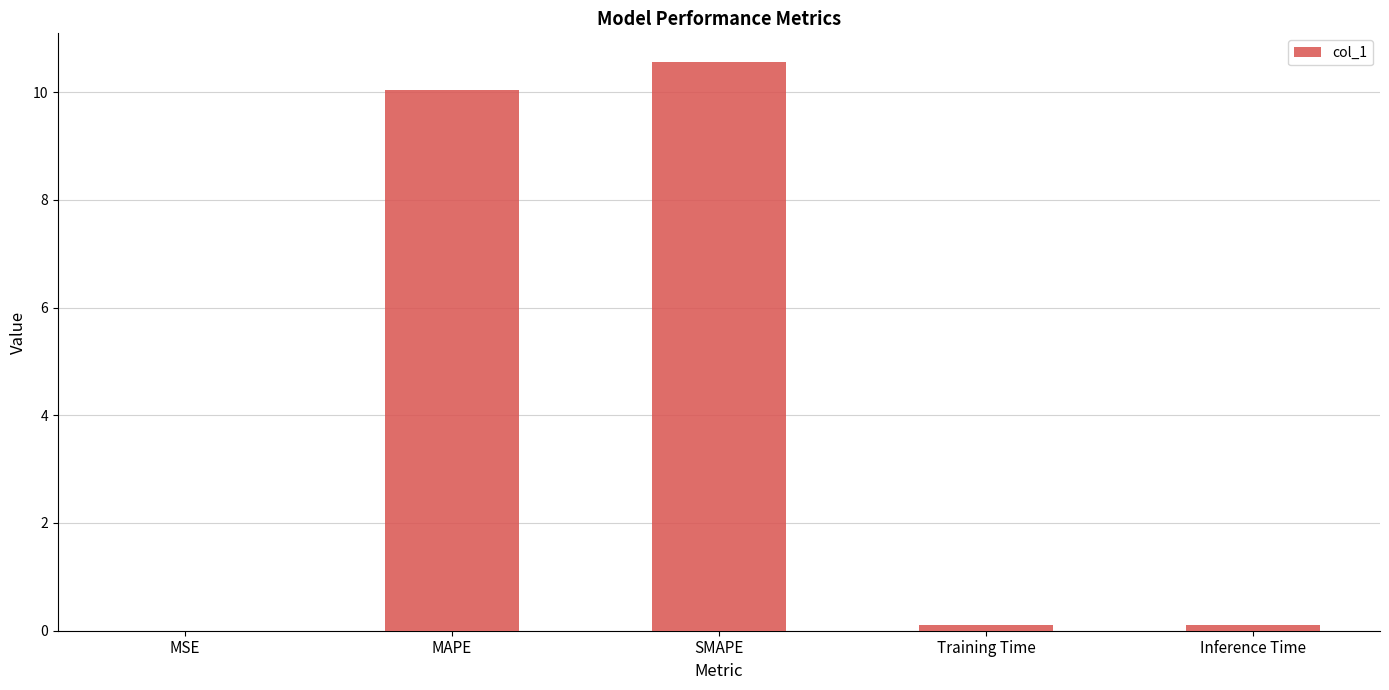

How many series are shown in this chart?

1